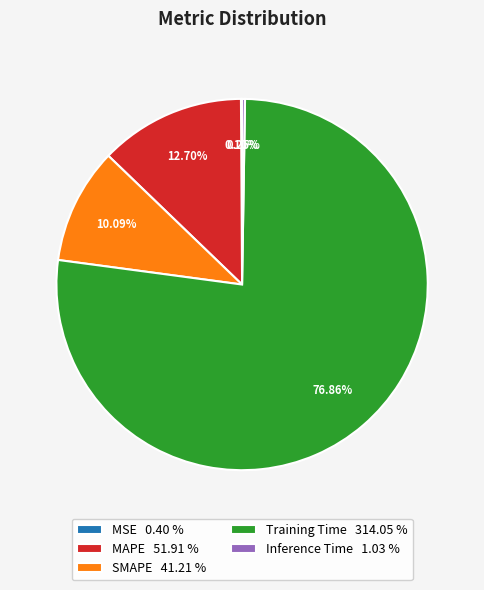

Does any single category account for the majority?

Yes